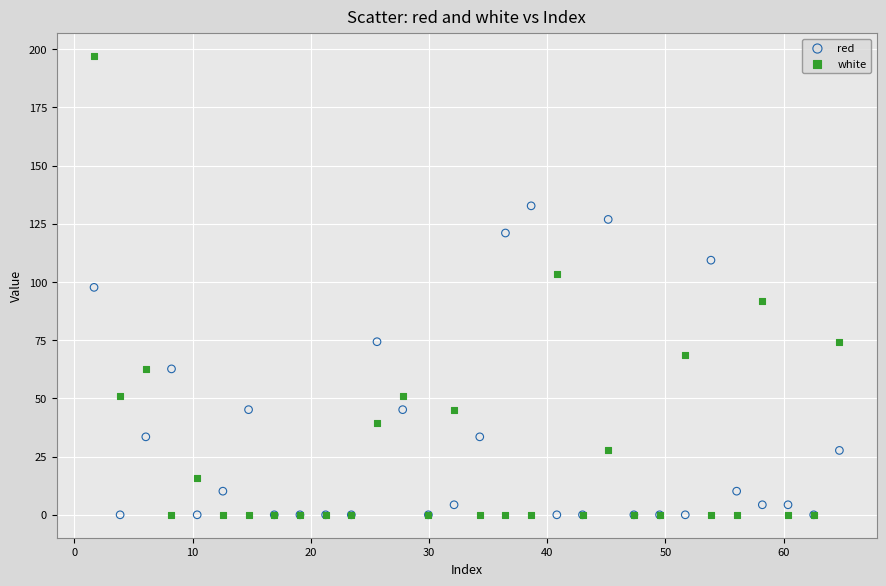

What is the X range (max minus min) for the scatter plot?

63.1